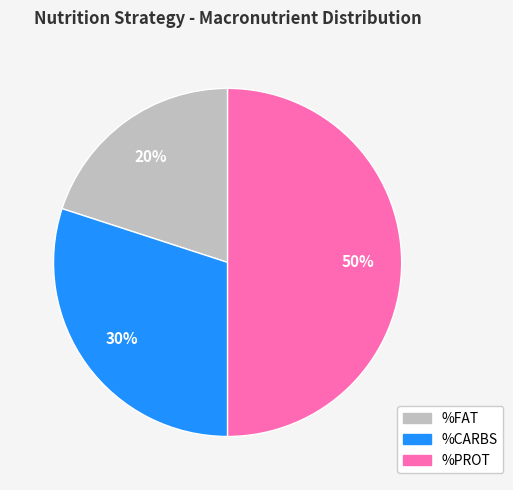

Does %FAT represent more than half of the total?

No